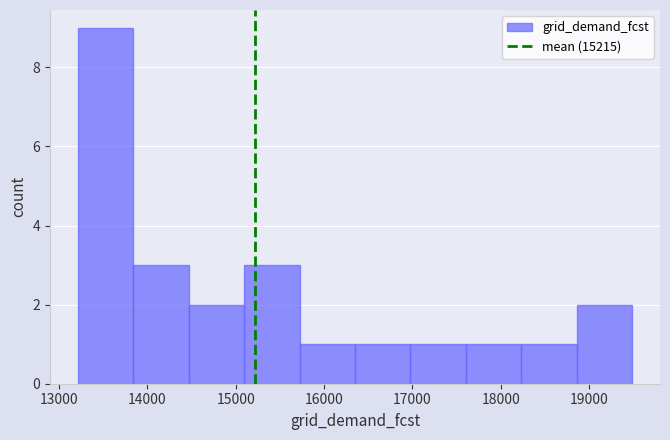

Reading left to right, list every bar in this chart as the range it spans on the x-axis followed by its height. Neither the bar edges nor the heights are printed on the chart, so give them approximately, as read against the axes.

13200 to 13800: 9
13800 to 14500: 3
14500 to 15100: 2
15100 to 15700: 3
15700 to 16400: 1
16400 to 17000: 1
17000 to 17600: 1
17600 to 18200: 1
18200 to 18900: 1
18900 to 19500: 2